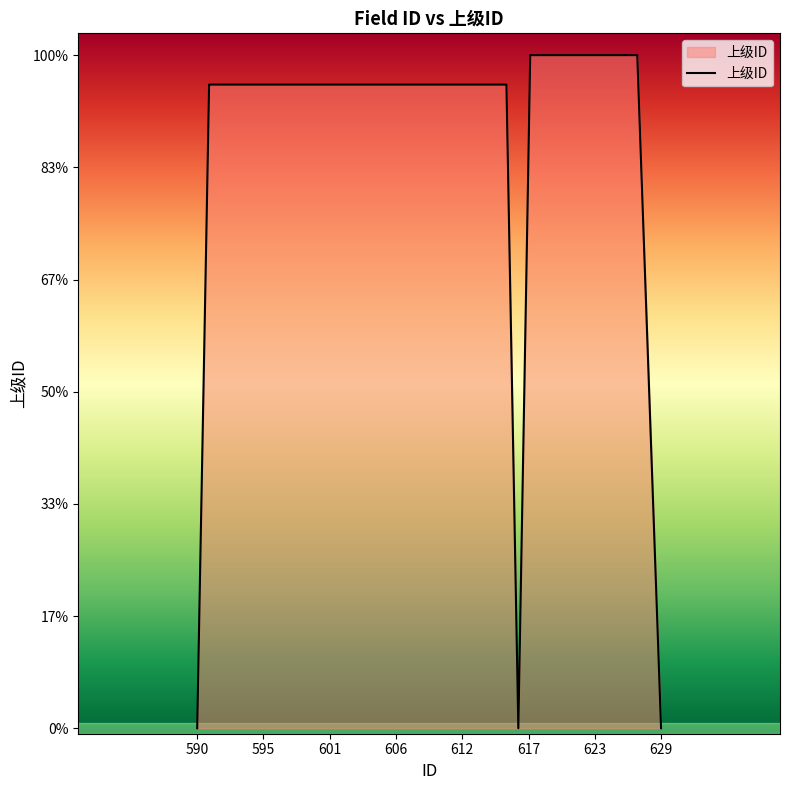

What is the average value?

552